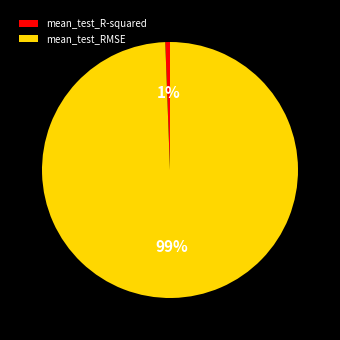

Rank the categories by value from highest to lowest.

mean_test_RMSE, mean_test_R-squared